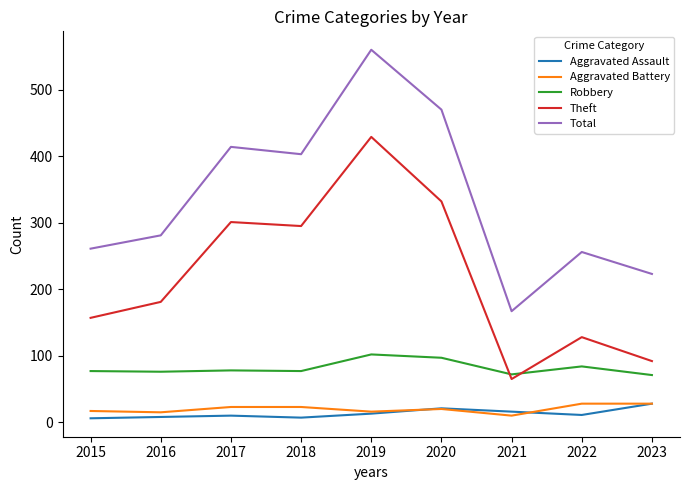

True or false: Aggravated Battery and Theft cross at least once.

False